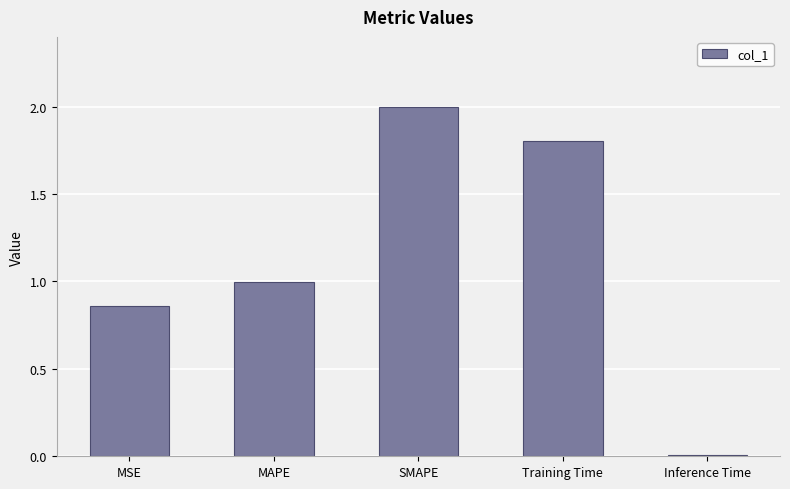

Does the chart contain stacked bars?

No